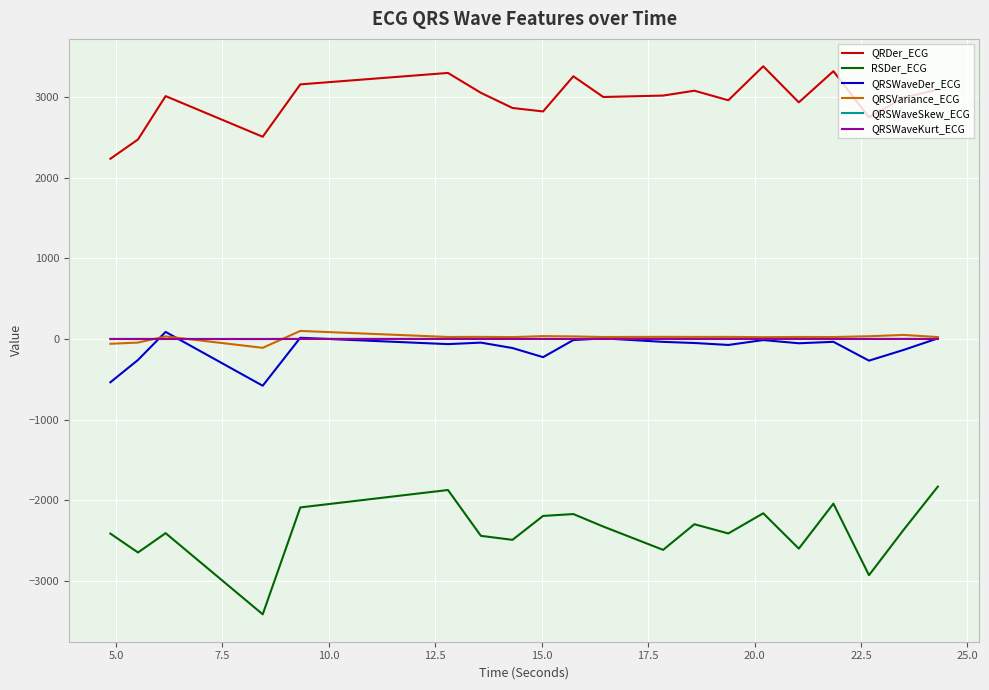

Which series has the largest total across all categories?

QRDer_ECG